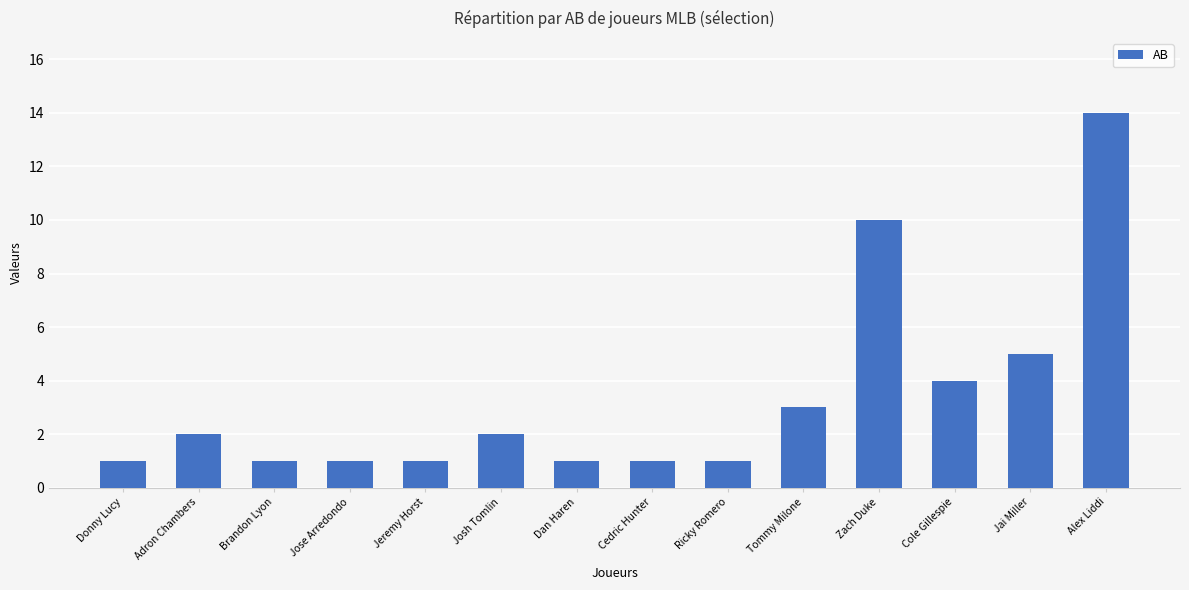

What is the smallest value displayed?

1